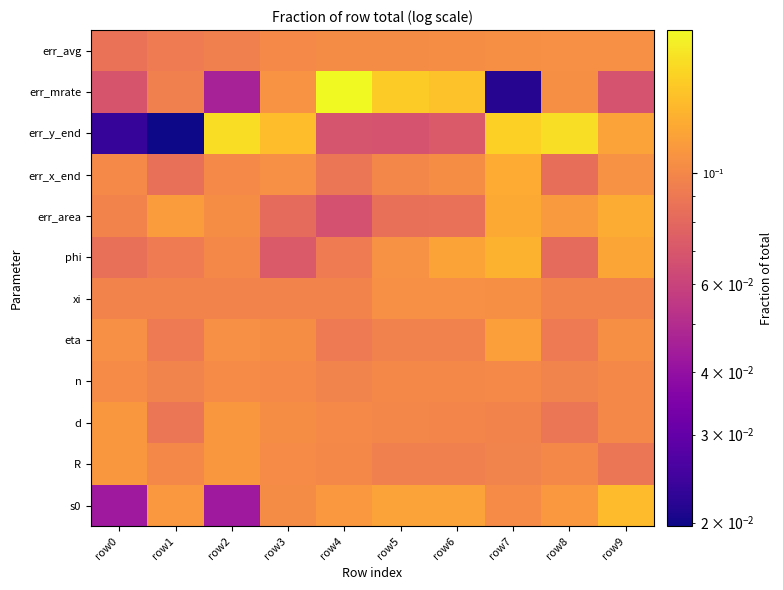

At how many categories does at least one series exceed 0?

10